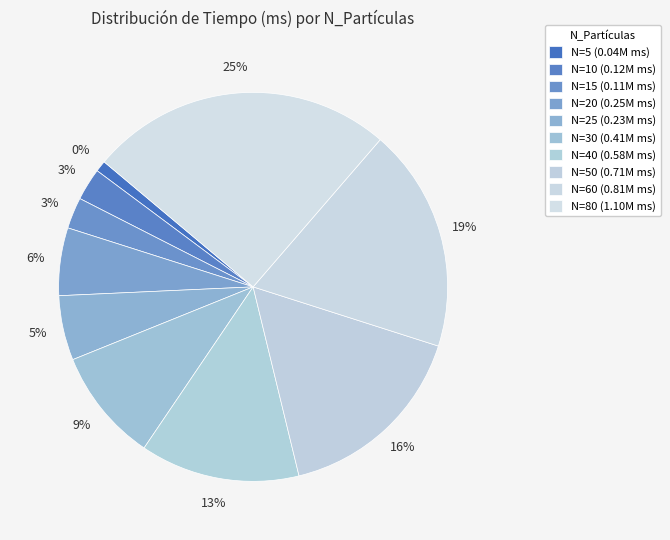

Count the number of slices in the pie.

10